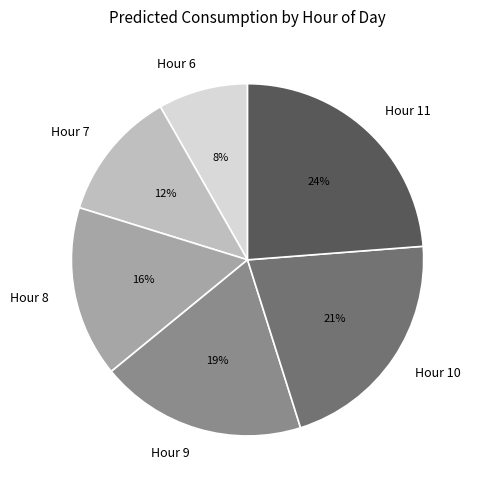

Between Hour 11 and Hour 7, which is larger?

Hour 11